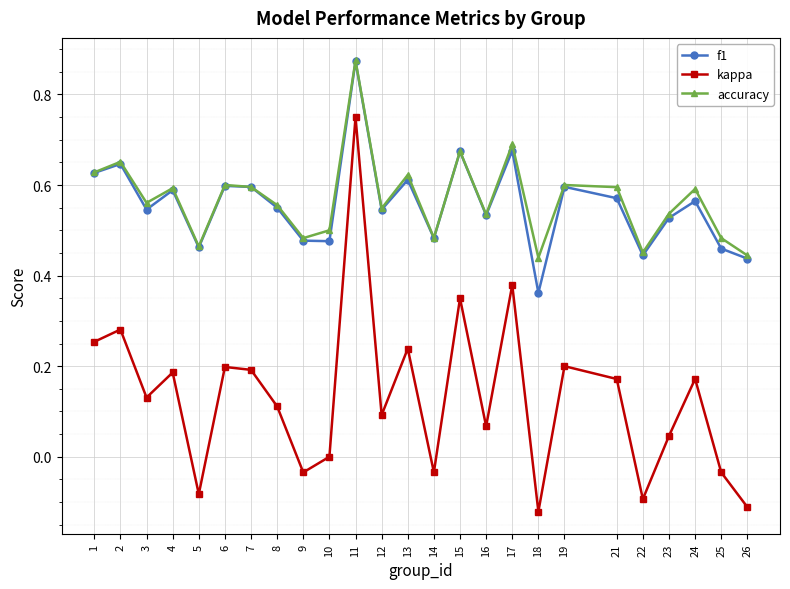

How many accuracy values are between 0 and 1?

25